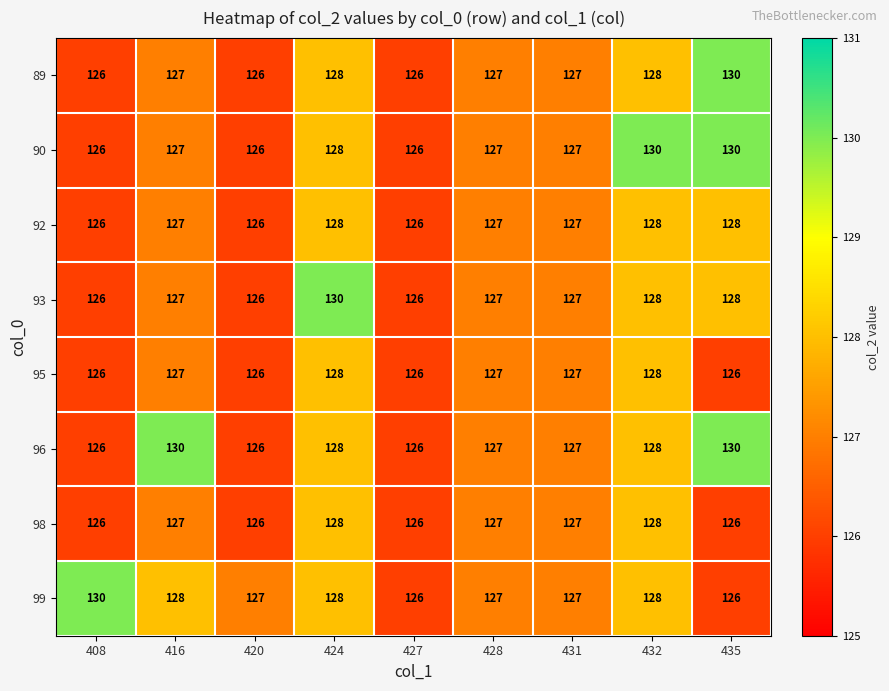

Which series has the largest total across all categories?

96